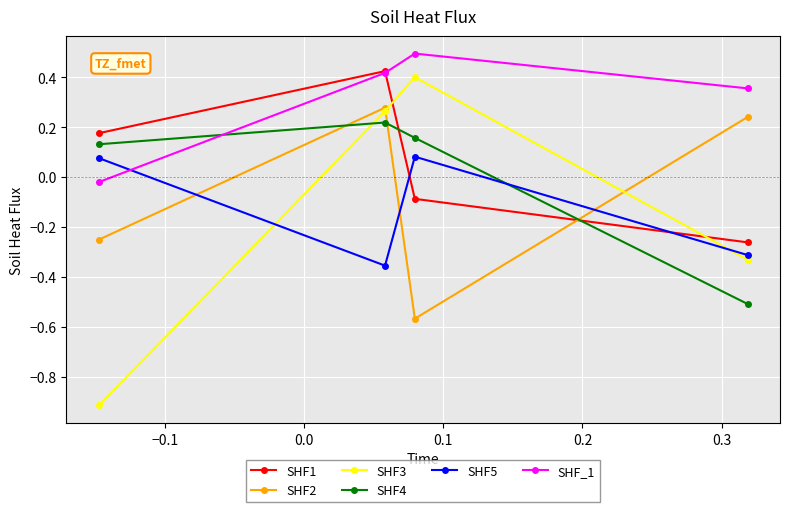

Is this an area chart (filled region under the line)?

No